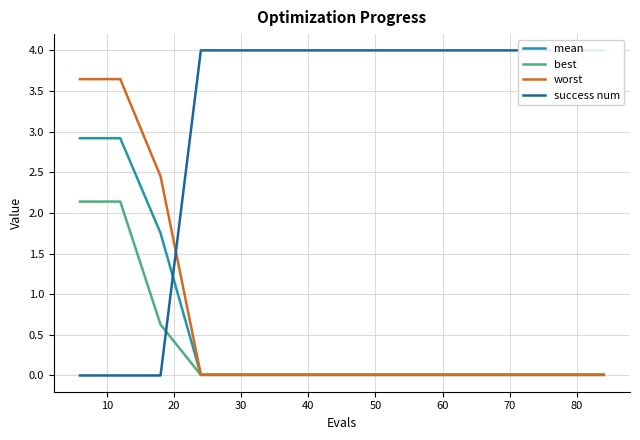

What is the highest value of the mean series?

2.9